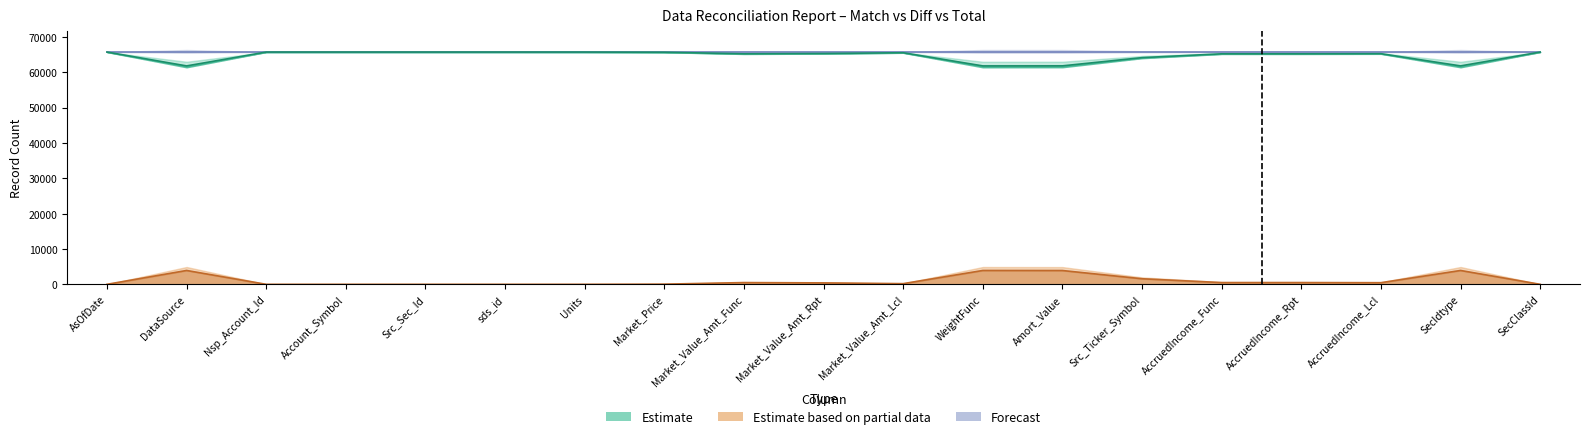

How many interior local valleys does the Estimate (Match Count) series have?

5